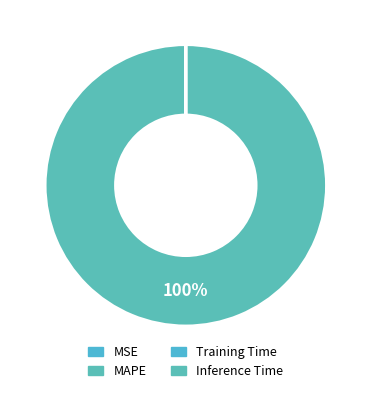

Which slice is the smallest?

Inference Time